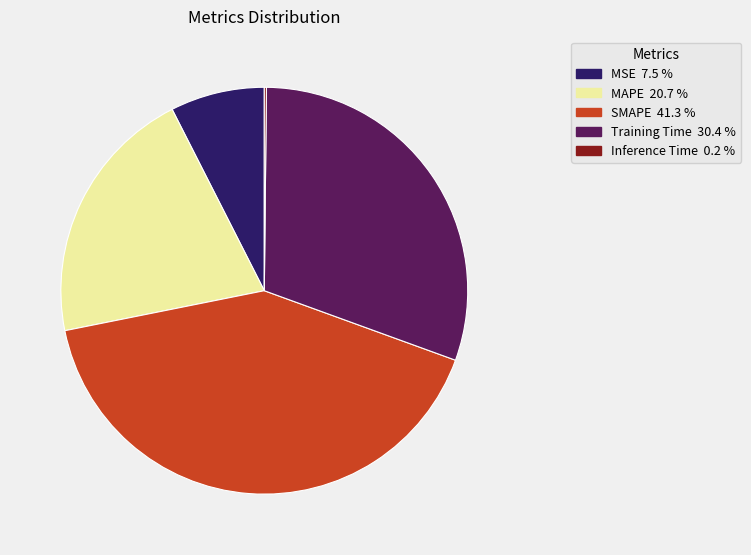

Combined, do MSE and SMAPE account for over 50%?

No